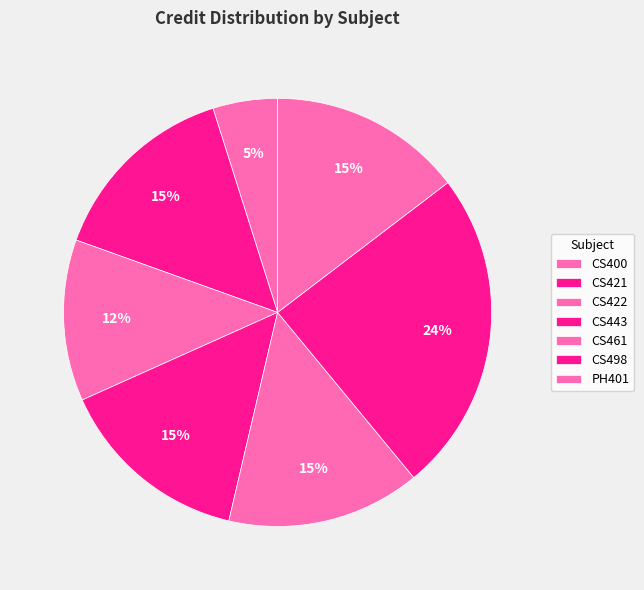

Which slice is the smallest?

CS400